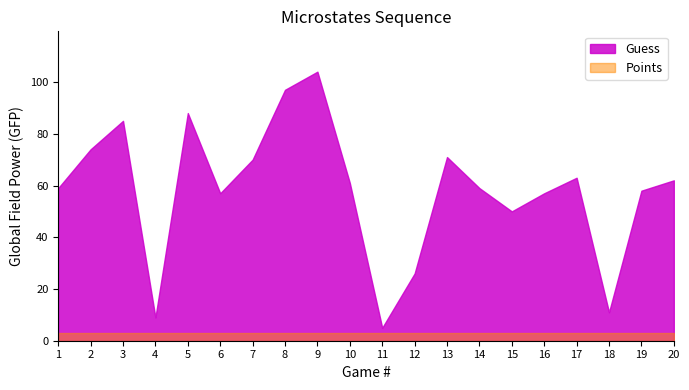

Where does the Guess series first go above 61?

2